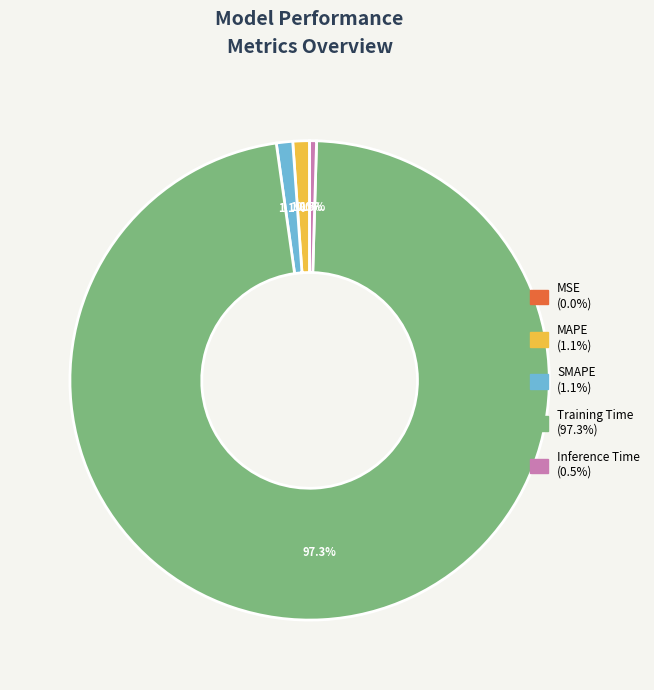

What percentage is the MAPE slice, to the nearest percent?

1%